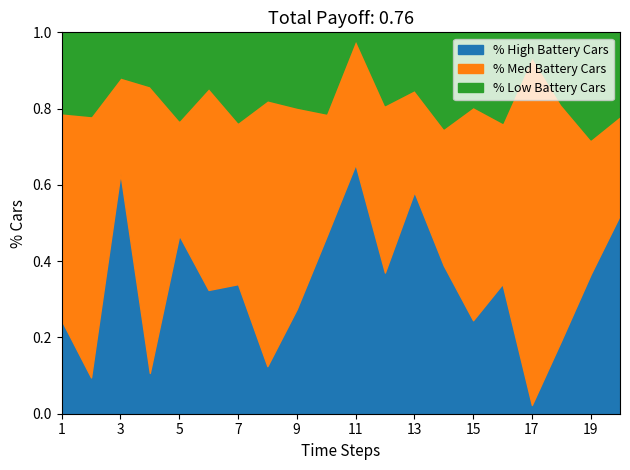

What is the total value across all series at 13?

1.0